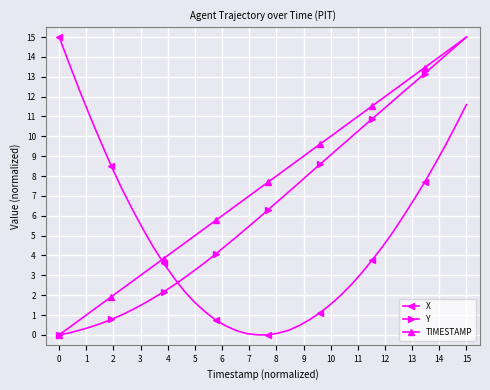

List the series in order of their overall mean, lowest first.

X, Y, TIMESTAMP